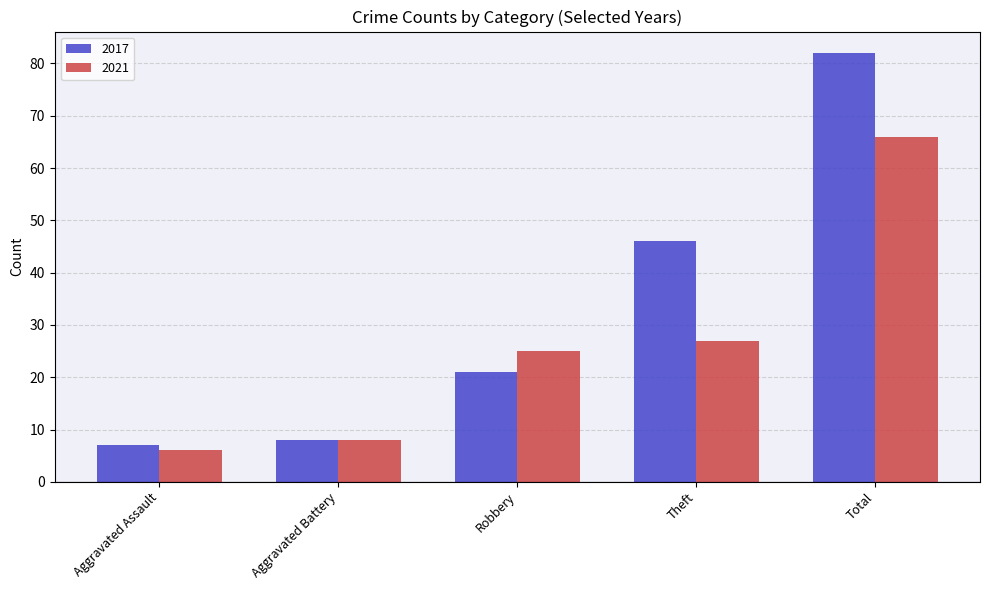

What is the approximate value of 2017 at Robbery, to the nearest 5?

20